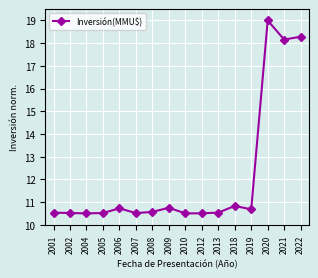

What is the value of the 6th point from the left?

10.5